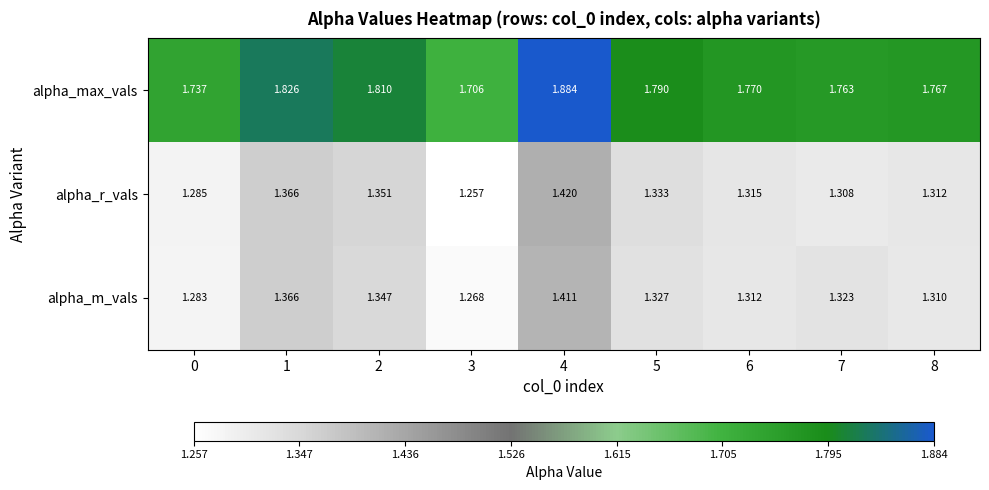

Which series changed the most between 4 and 7?

alpha_max_vals